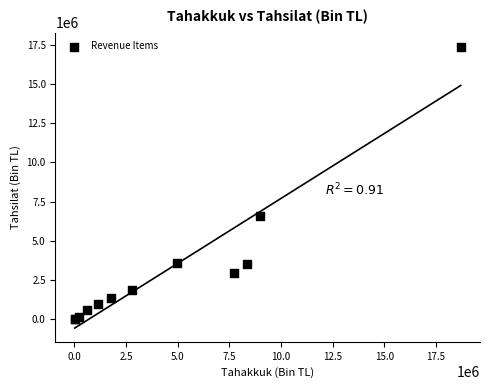

What Y value in the scatter plot is closest to 8707890?

6571466.3